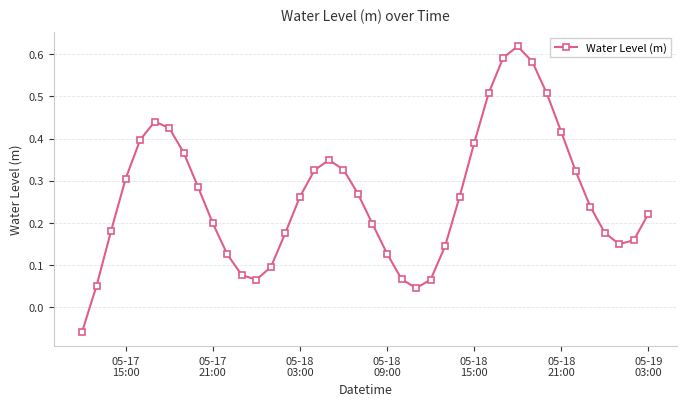

True or false: the data has more than 2 interior local peaks.

True